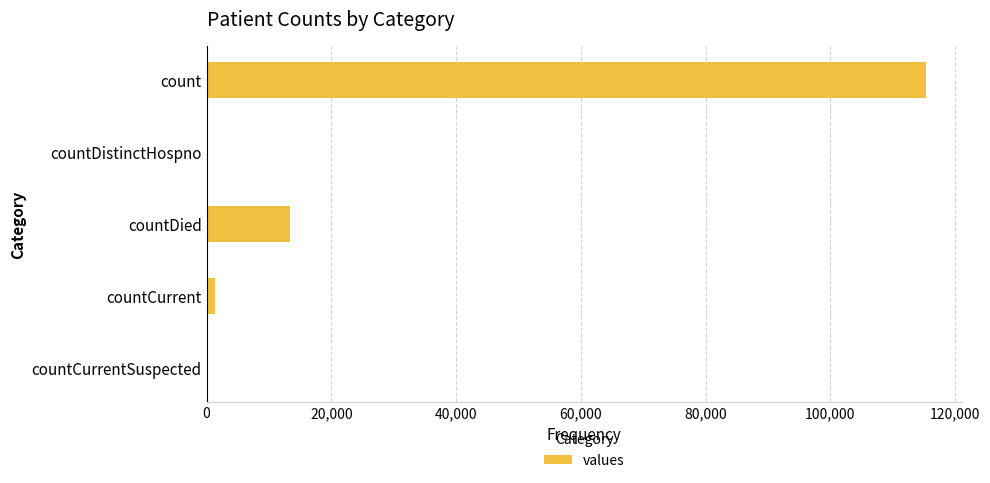

What is the sum of all values?

130105